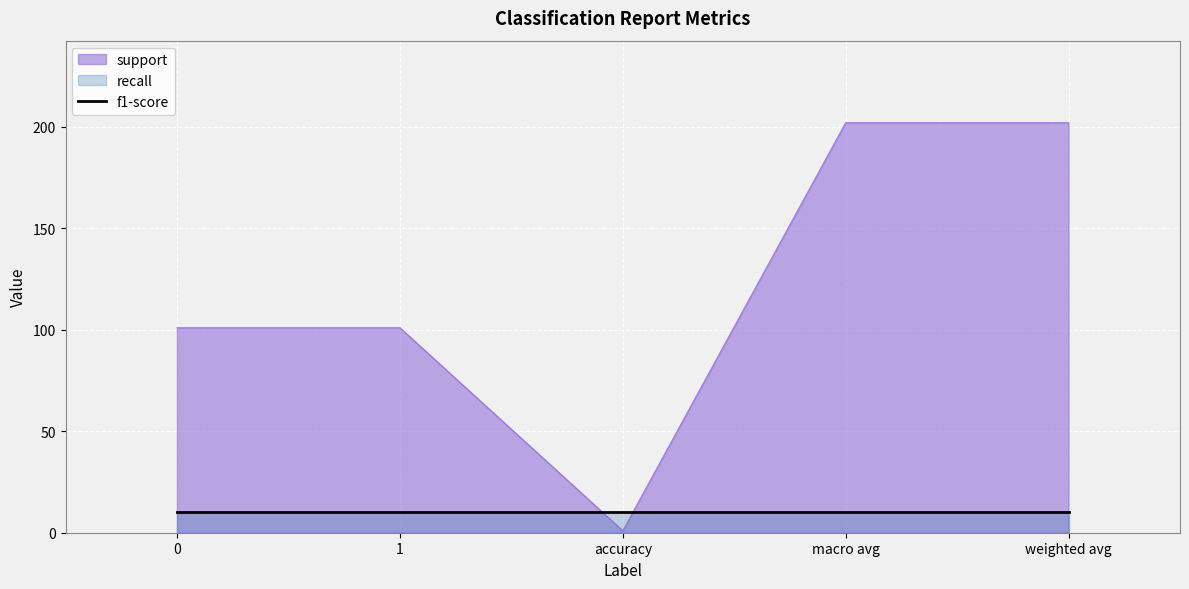

What is the spread (max minus min) of values at weighted avg?

192